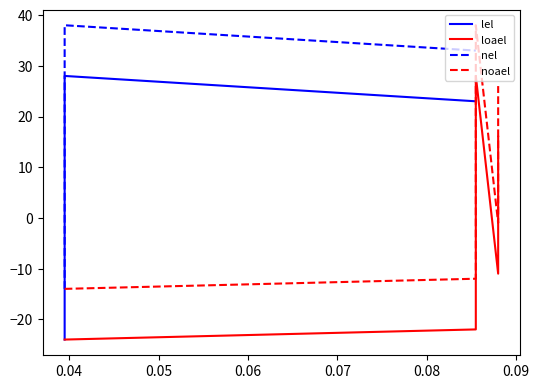

Which series has the largest total across all categories?

nel